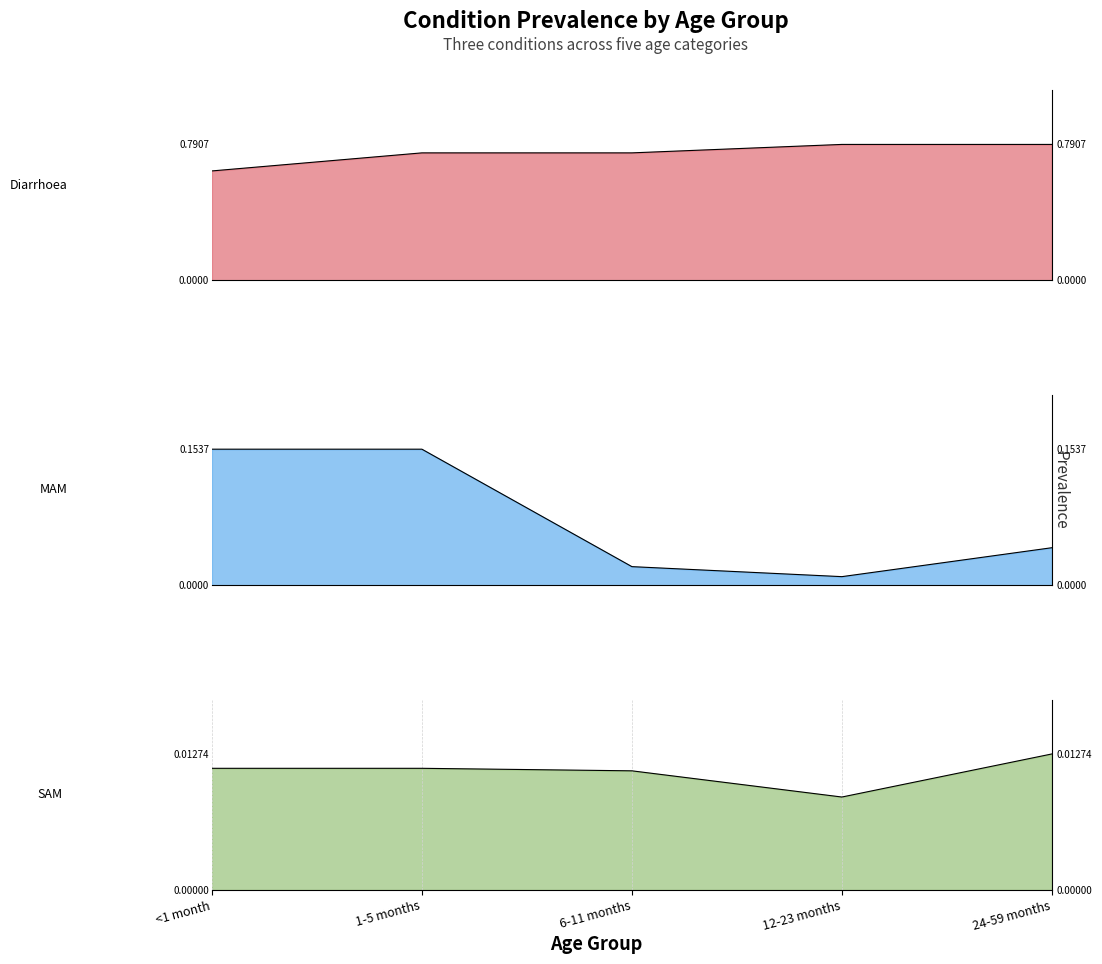

List the labels in order of Diarrhoea value, largest first.

12-23 months, 24-59 months, 1-5 months, 6-11 months, <1 month